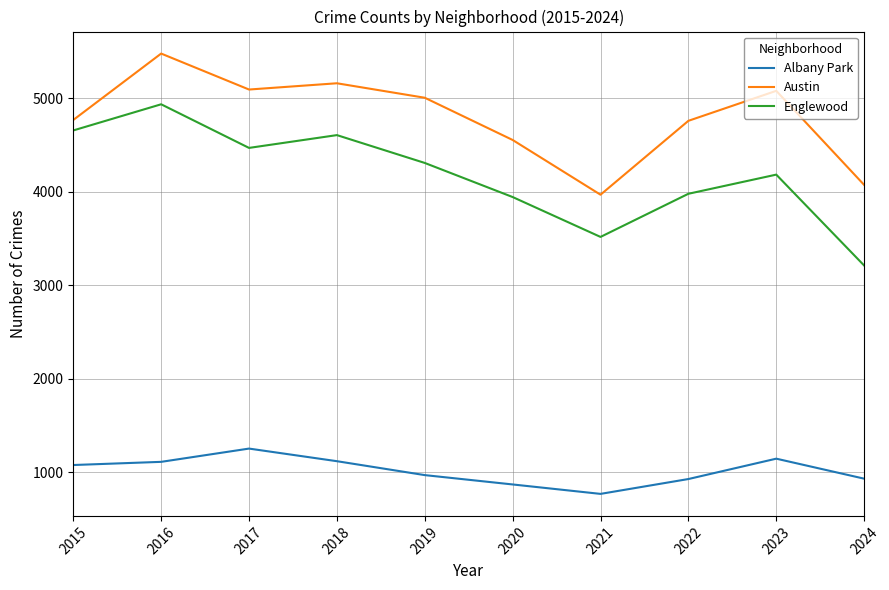

What is the spread (max minus min) of values at 2018?

4046